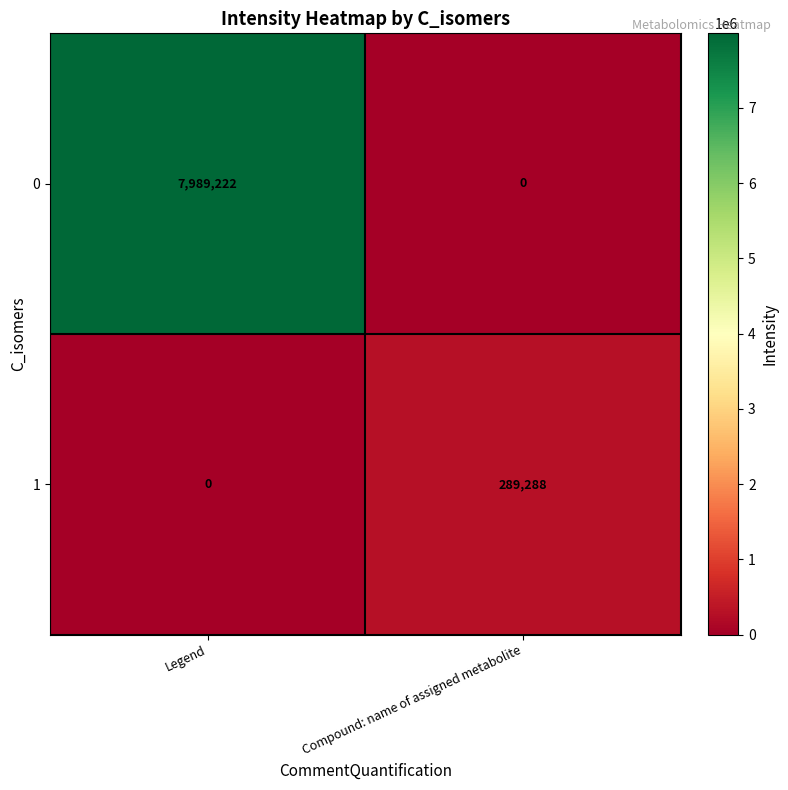

What is the greatest value displayed?

7989222